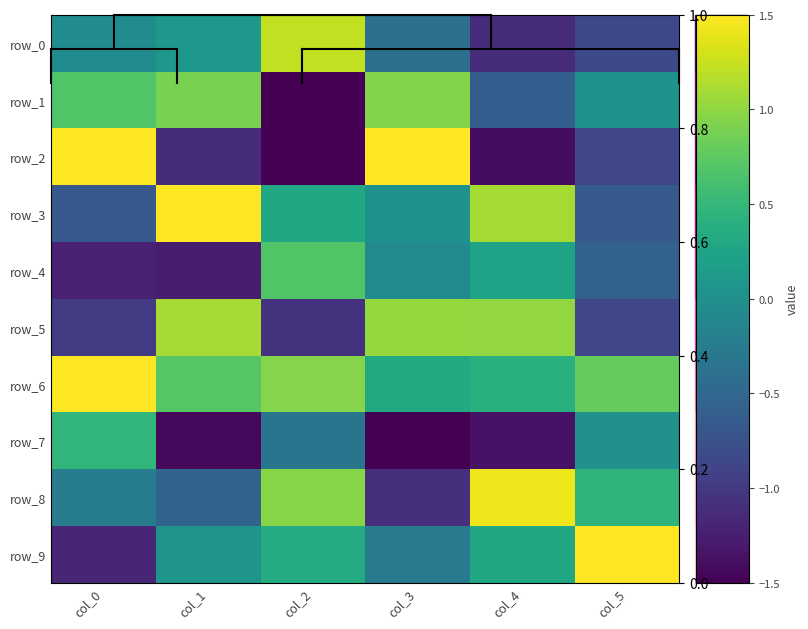

How many negative values does the row_3 series have?

2